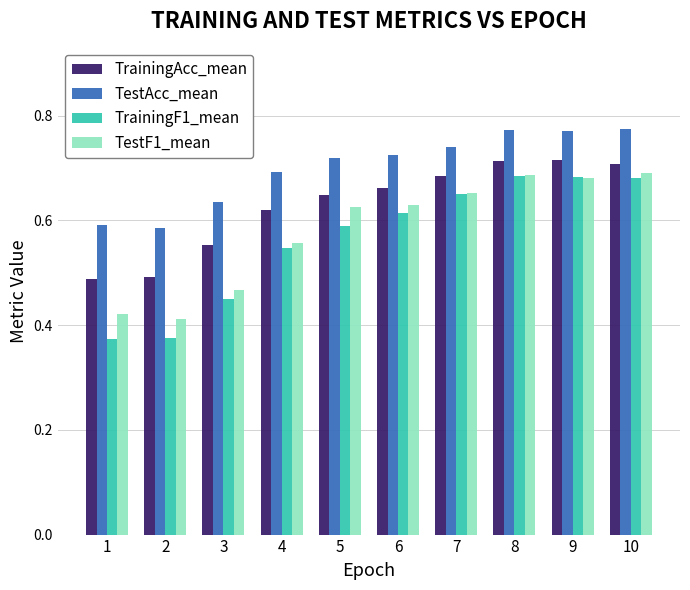

True or false: TrainingF1_mean has a value of 0.7 at 8.

True